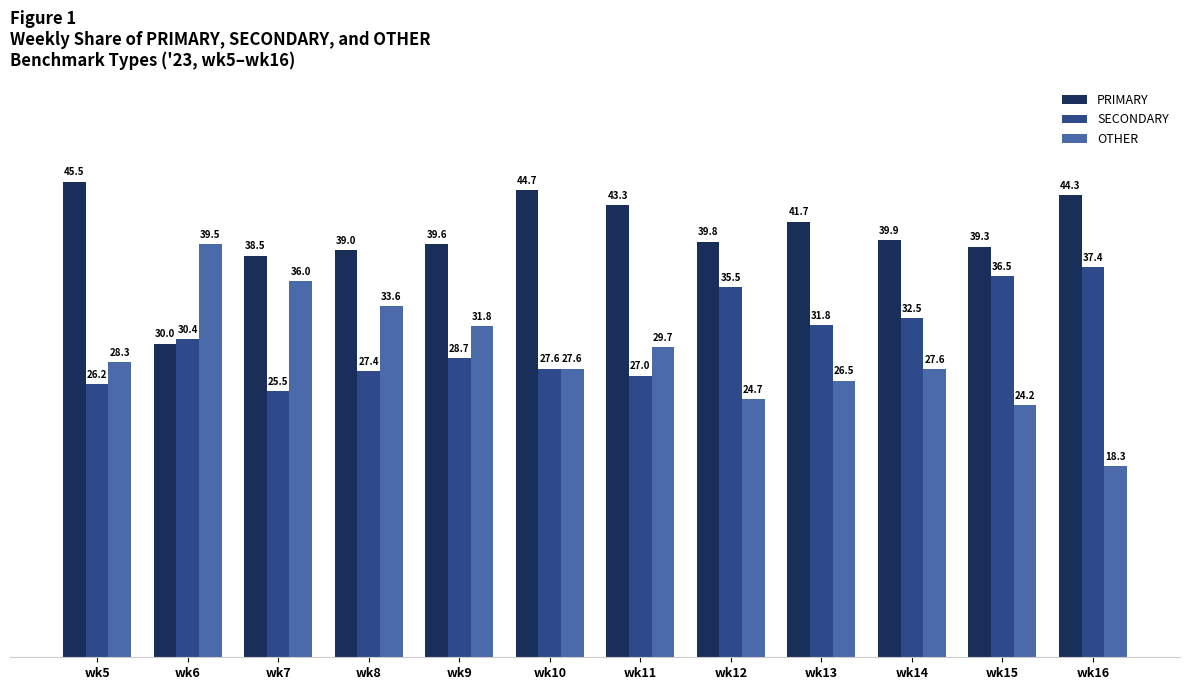

The value of OTHER at wk14 is 41.1. True or false?

False